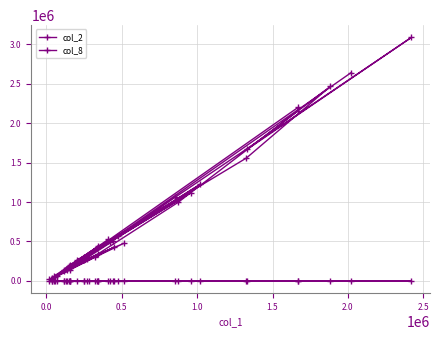

Does the chart display data point markers on the line(s)?

Yes